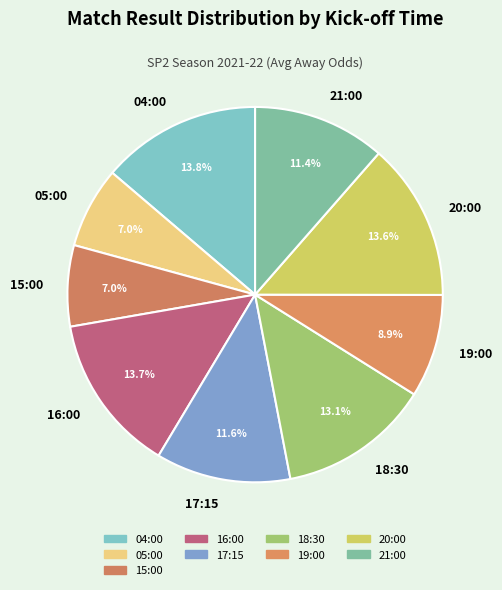

To the nearest percent, what is the average slice percentage?

11%